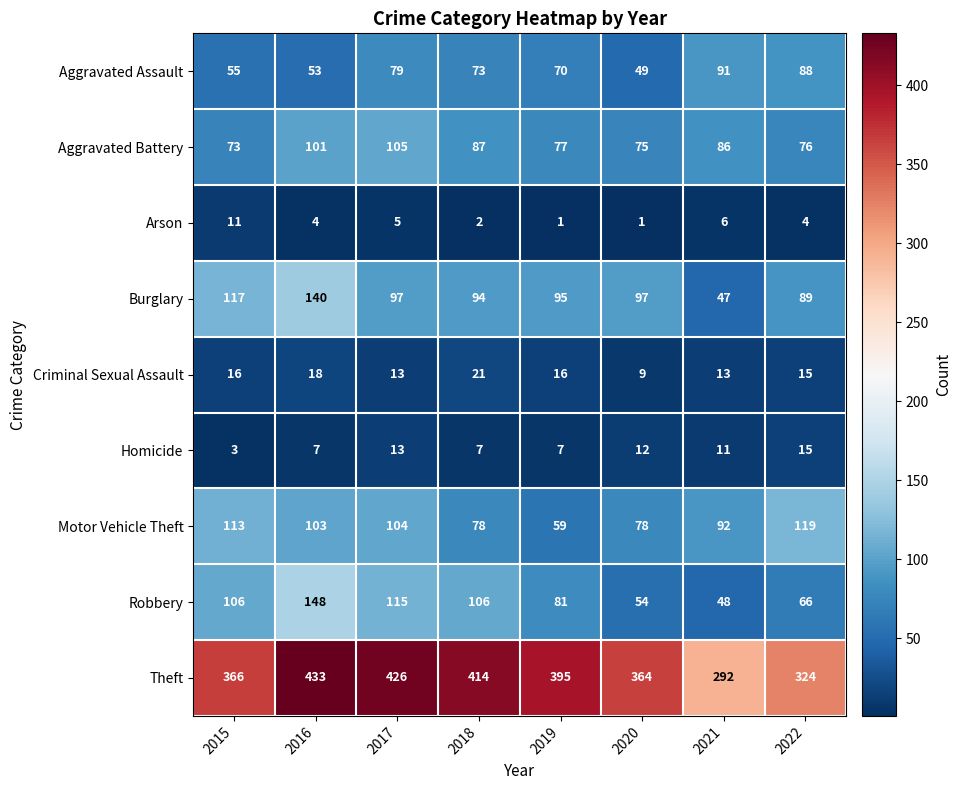

At which category is the sum across all series the highest?

2016